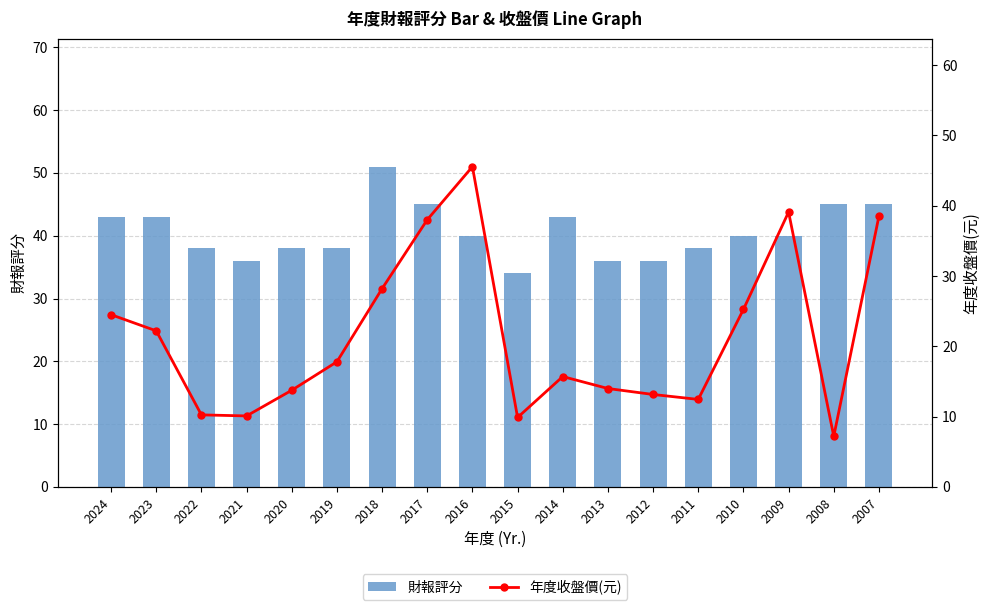

What is the average value of the 年度收盤價(元) series?

21.4